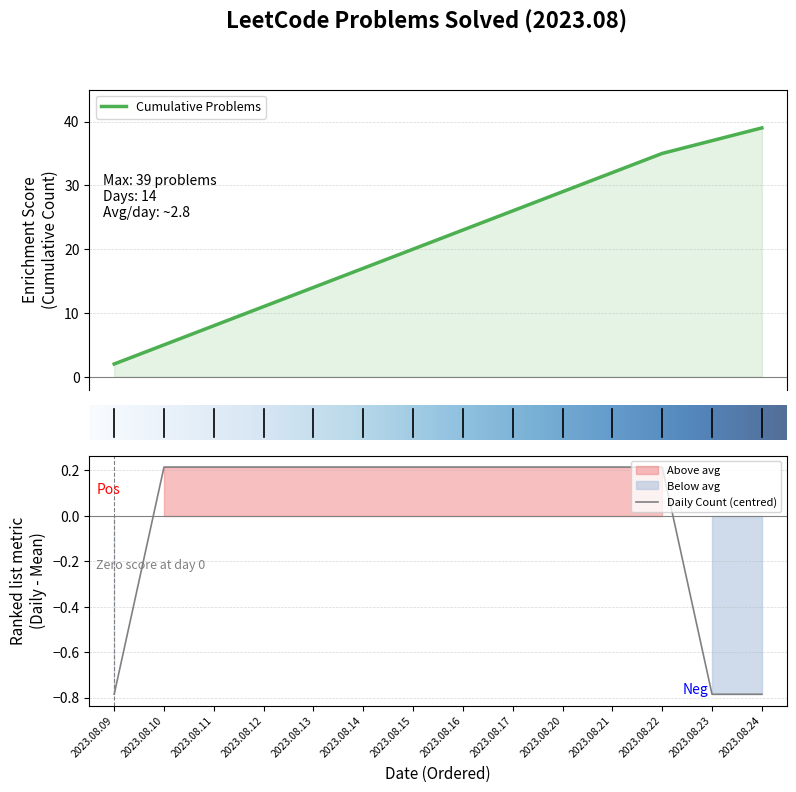

Which has a higher value, 2023.08.13 or 2023.08.22?

2023.08.22